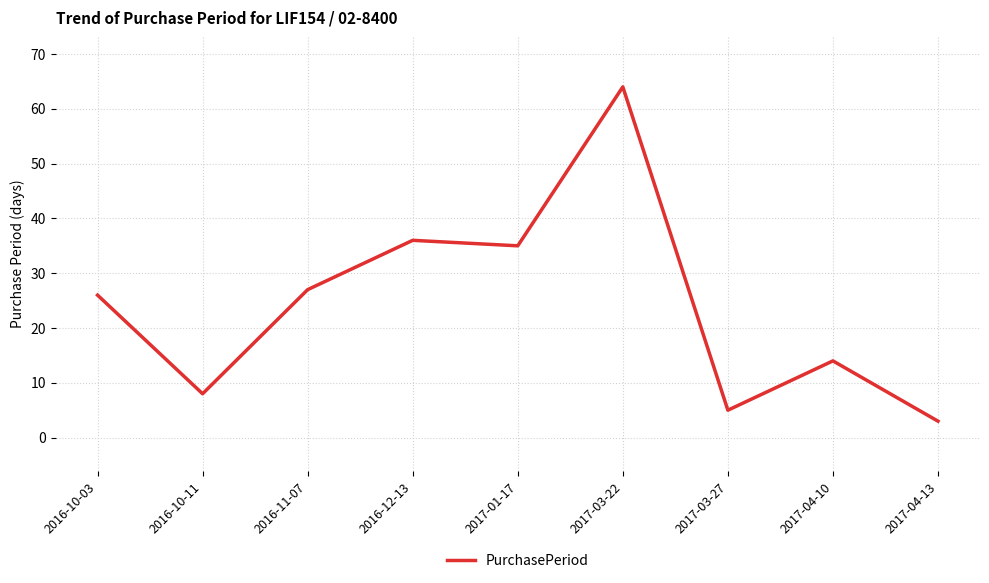

List the labels in order of value, smallest first.

2017-04-13, 2017-03-27, 2016-10-11, 2017-04-10, 2016-10-03, 2016-11-07, 2017-01-17, 2016-12-13, 2017-03-22